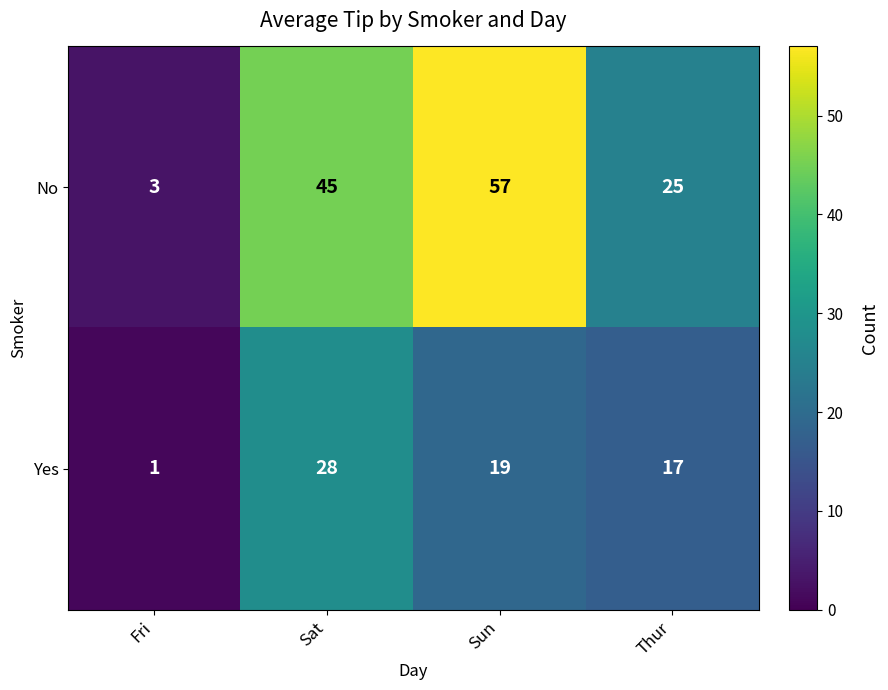

Count the number of categories in the chart.

4